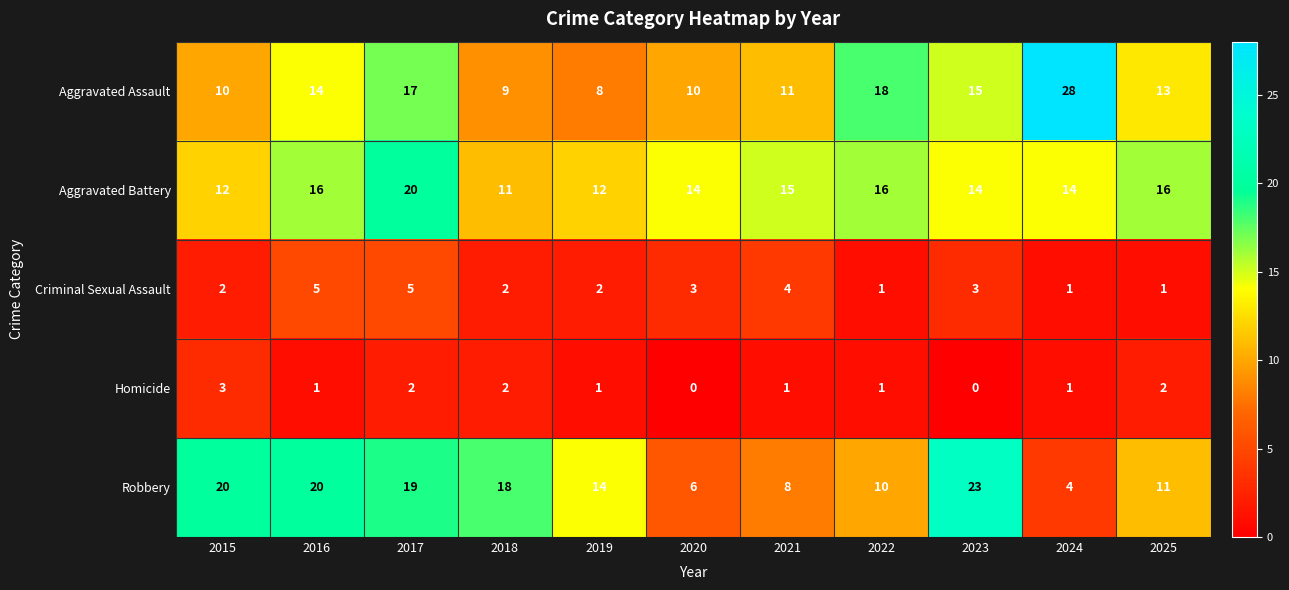

Rank the series at 2016 from highest to lowest value.

Robbery, Aggravated Battery, Aggravated Assault, Criminal Sexual Assault, Homicide